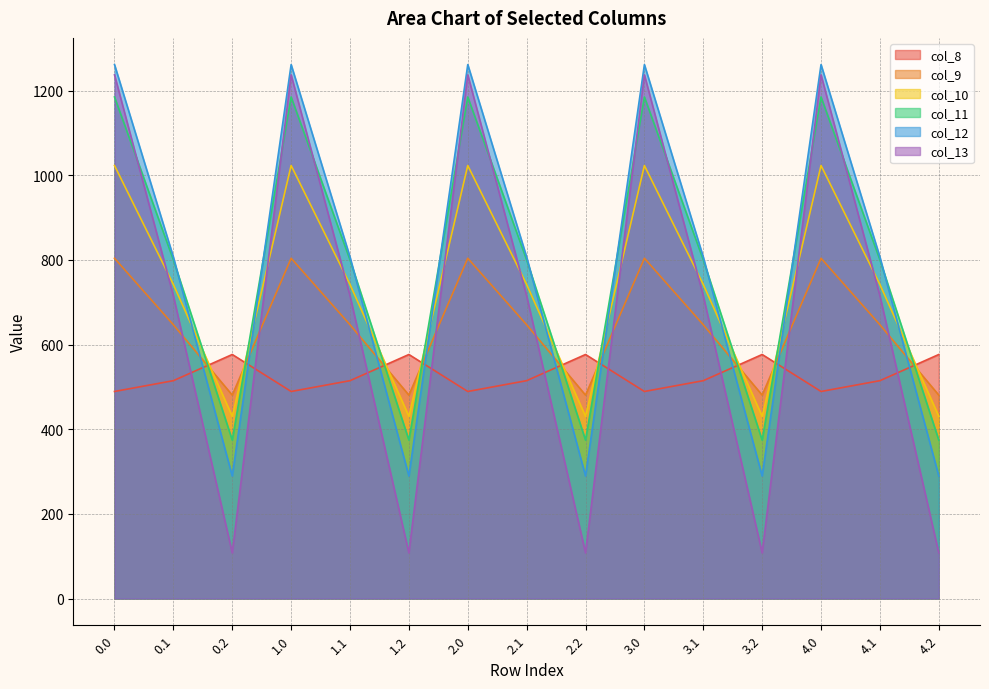

What position from the right is 3.2?

4